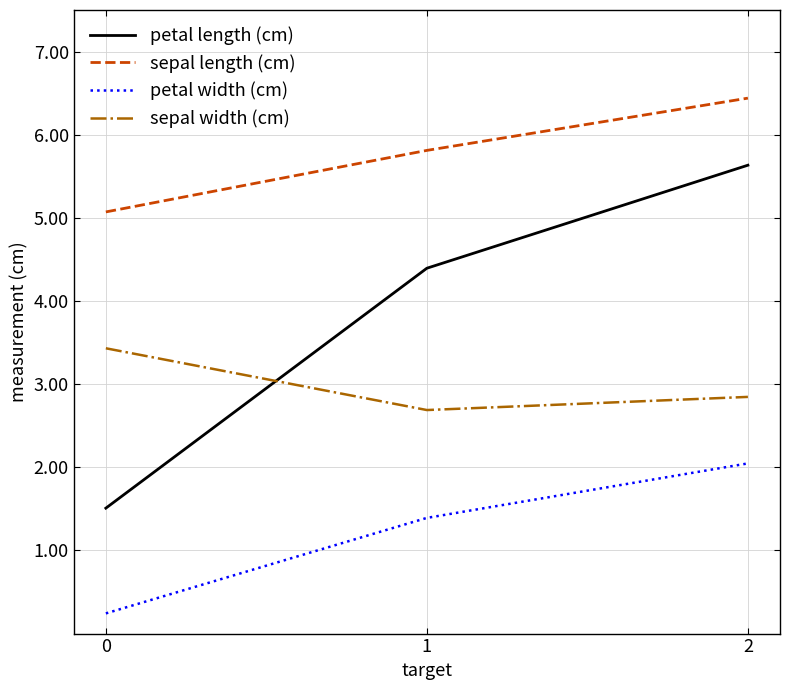

What is the total value across all series at 1?

14.3